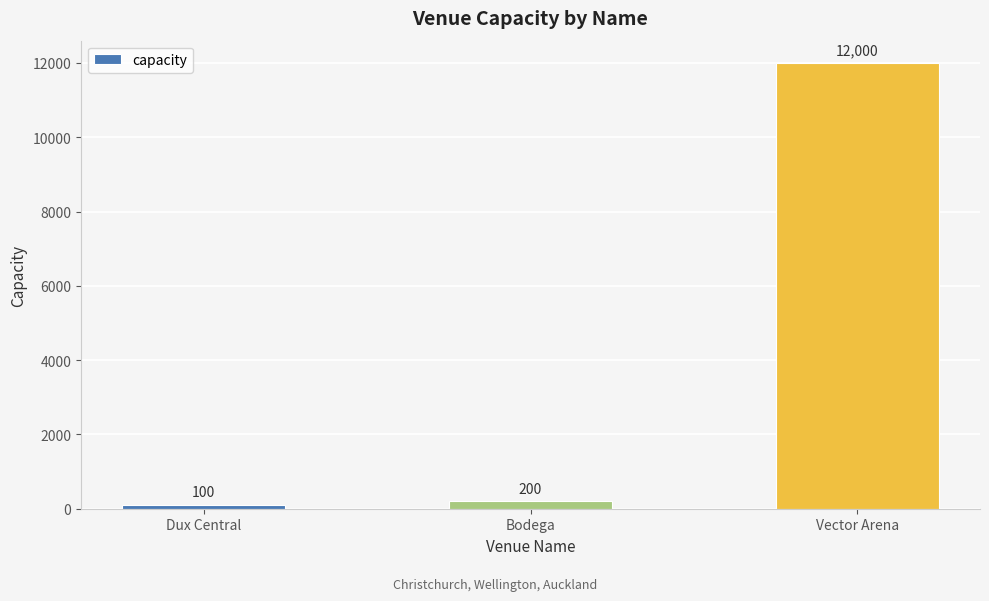

Are the bars grouped side by side (vs. stacked)?

No